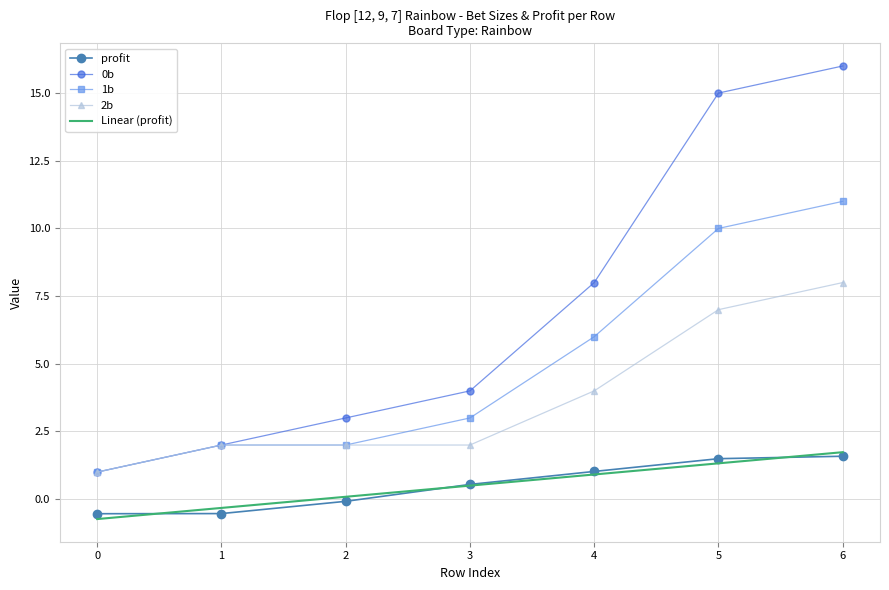

Reading left to right, transcribe all the data shown in this chart.

0b: 0=1.0	1=2.0	2=3.0	3=4.0	4=8.0	5=15.0	6=16.0
1b: 0=1.0	1=2.0	2=2.0	3=3.0	4=6.0	5=10.0	6=11.0
2b: 0=1.0	1=2.0	2=2.0	3=2.0	4=4.0	5=7.0	6=8.0
profit: 0=-0.5	1=-0.5	2=-0.1	3=0.5	4=1.0	5=1.5	6=1.6